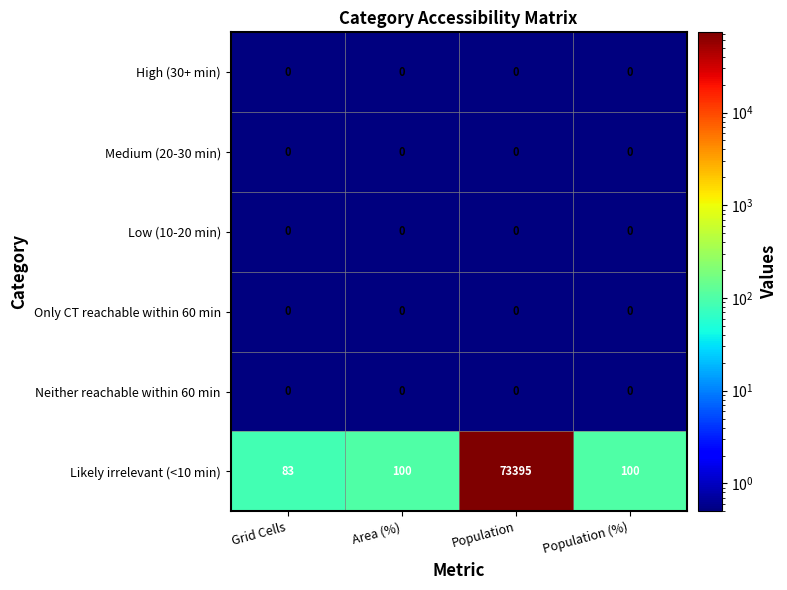

Which series has the largest total across all categories?

Likely irrelevant (<10 min)